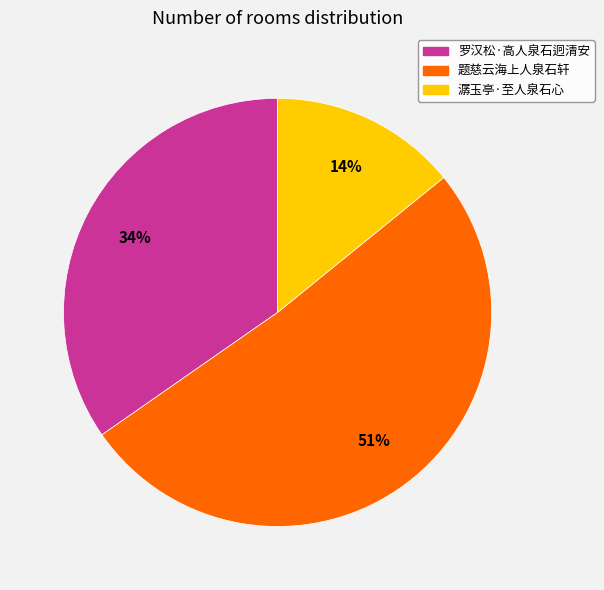

Does 潺玉亭·至人泉石心 account for over 50% of the chart?

No